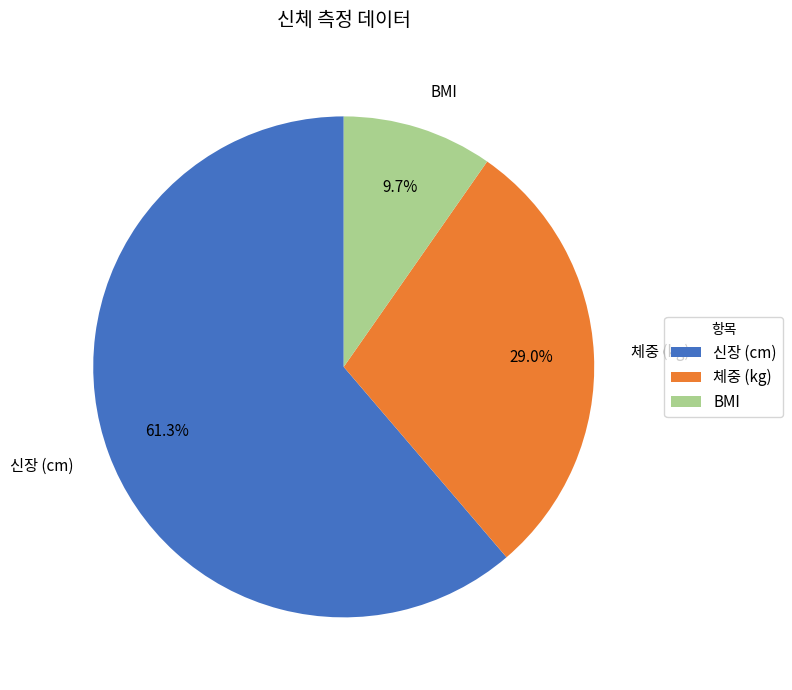

To the nearest percent, what is the average slice percentage?

33%